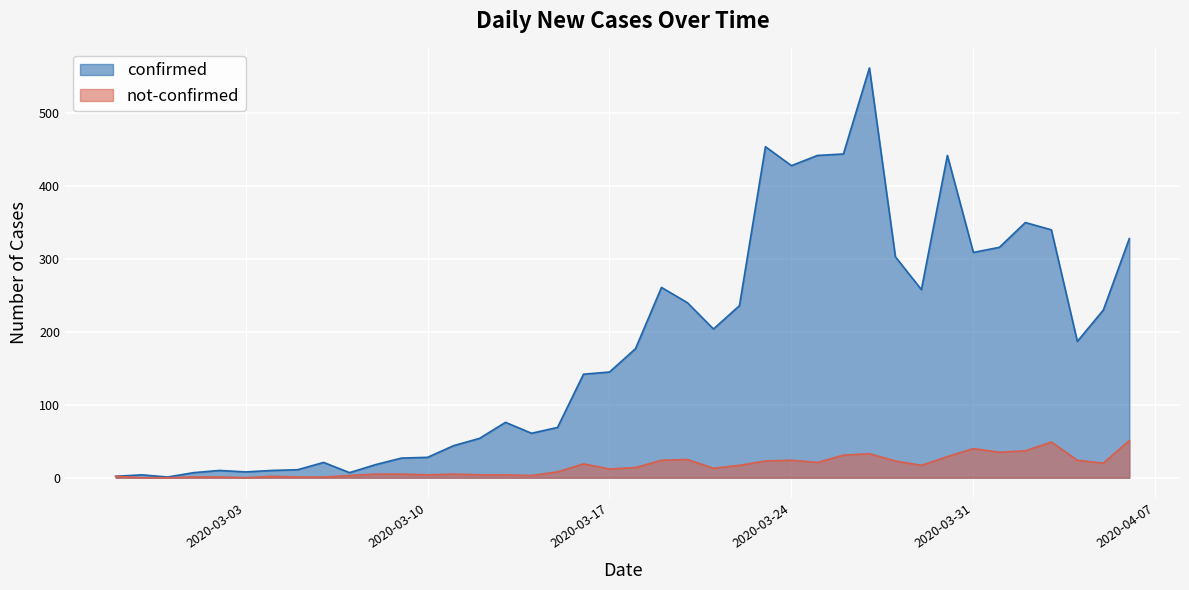

Which category has the lowest value across all series?

2020-02-28